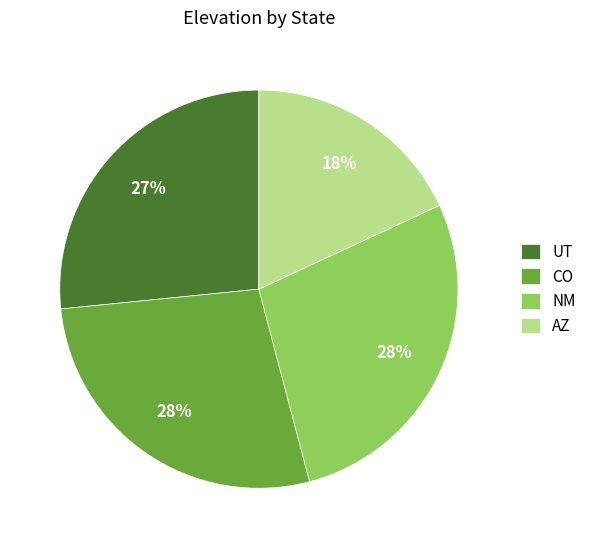

Is there a majority slice in this chart?

No